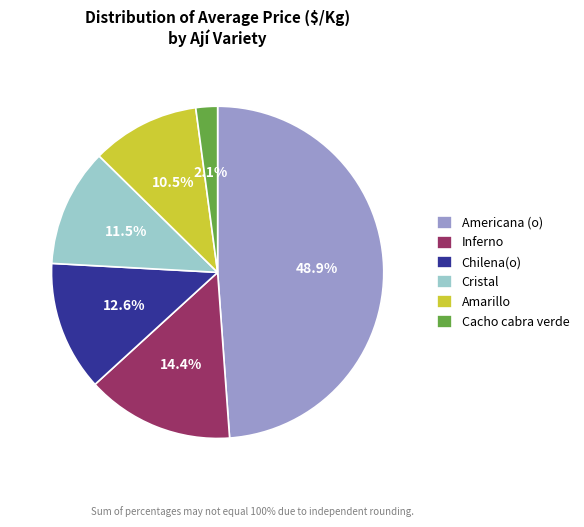

What is the largest slice in the pie chart?

Americana (o)